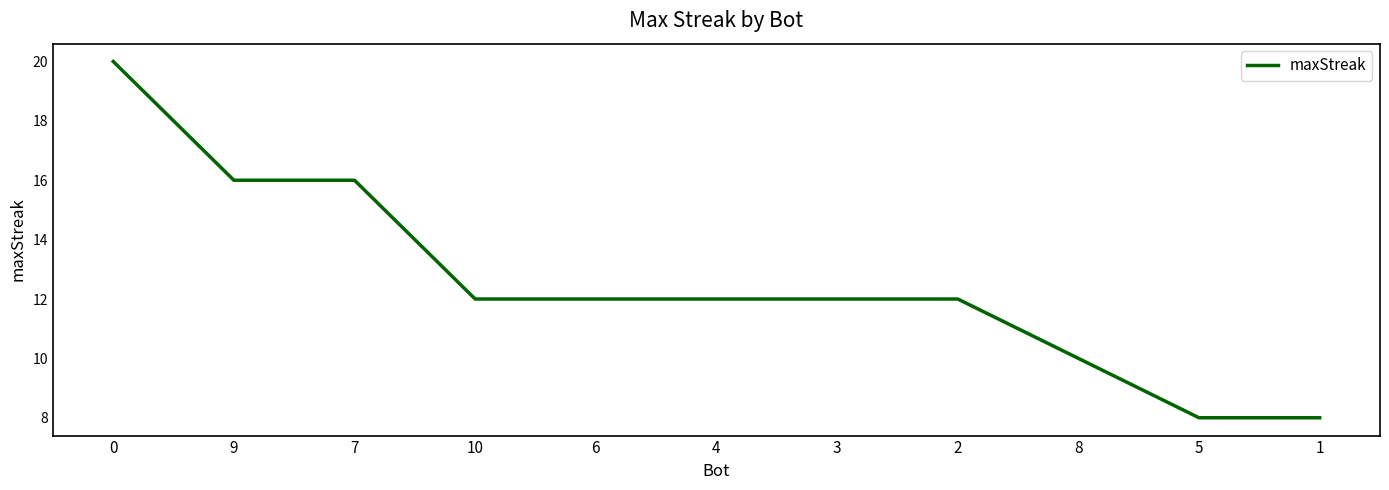

What is the approximate value at 5, to the nearest 5?

10